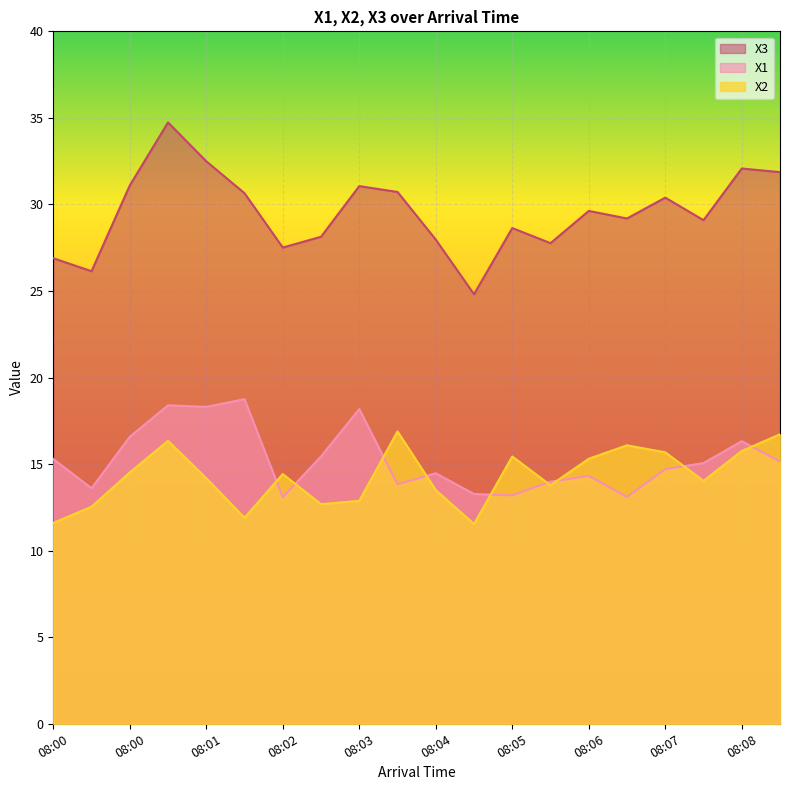

Does the chart display data point markers on the line(s)?

No